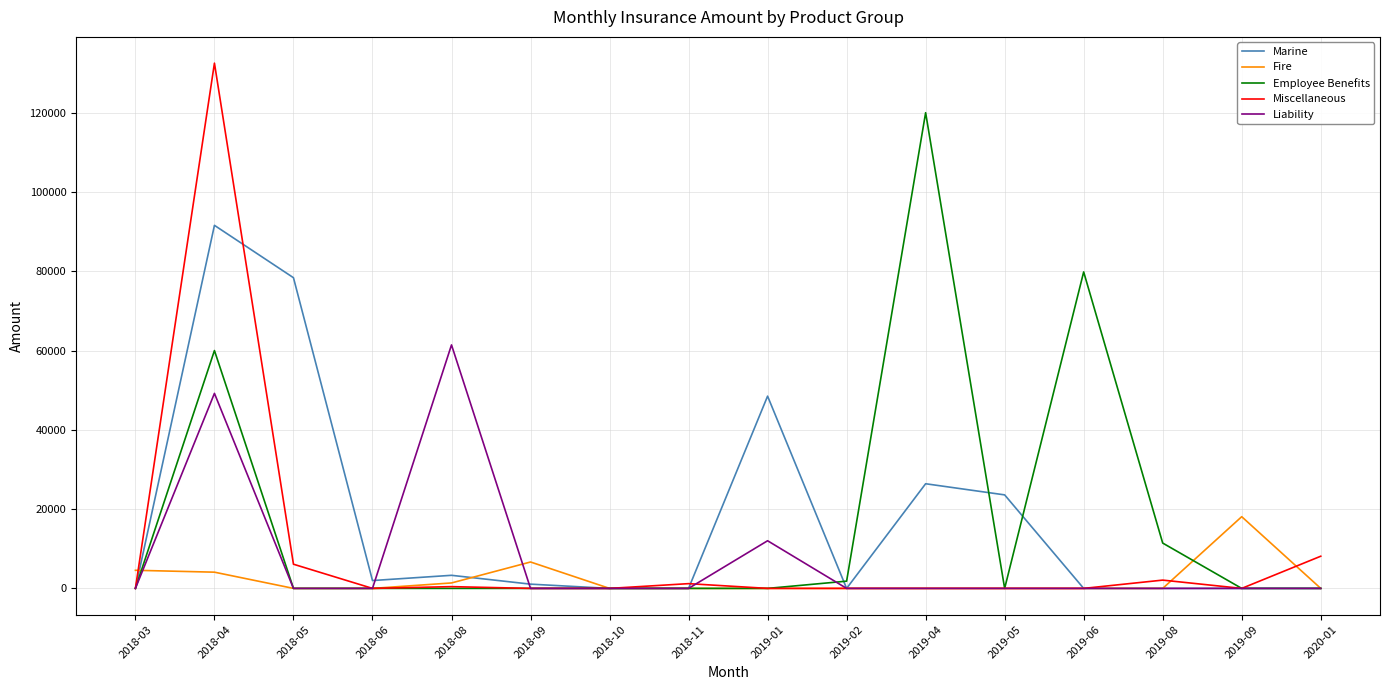

Rank the series by their maximum value, from lowest to highest.

Fire, Liability, Marine, Employee Benefits, Miscellaneous